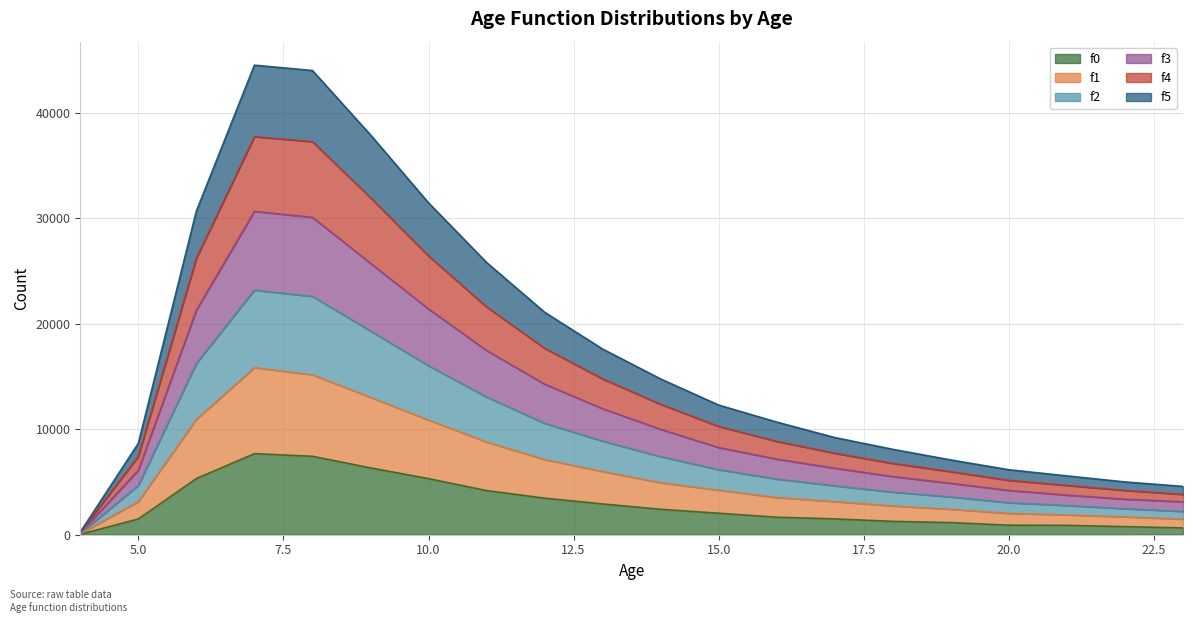

What are all the series names shown in the legend?

f0, f1, f2, f3, f4, f5